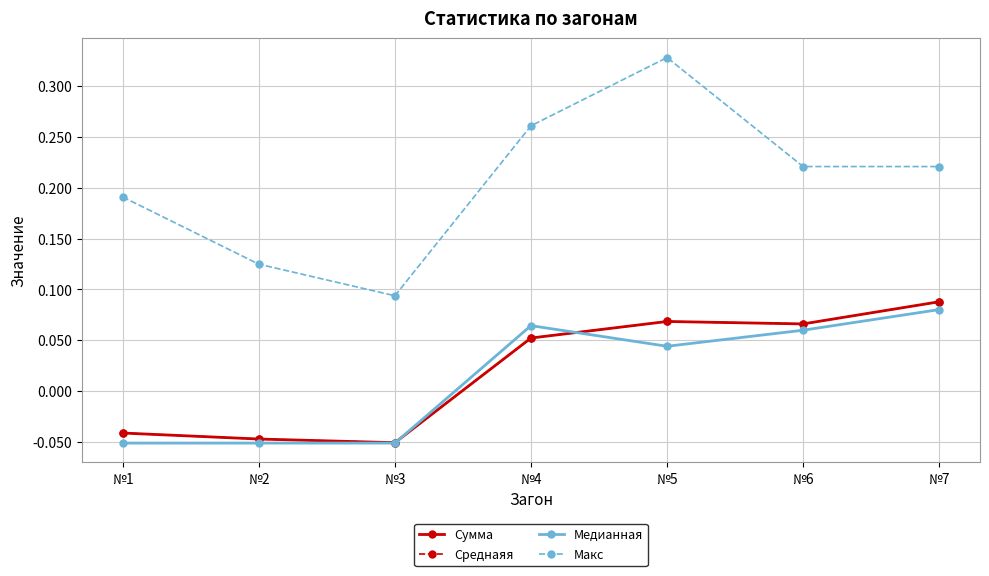

What is the difference between the maximum and minimum values in the Медианная series?

0.1